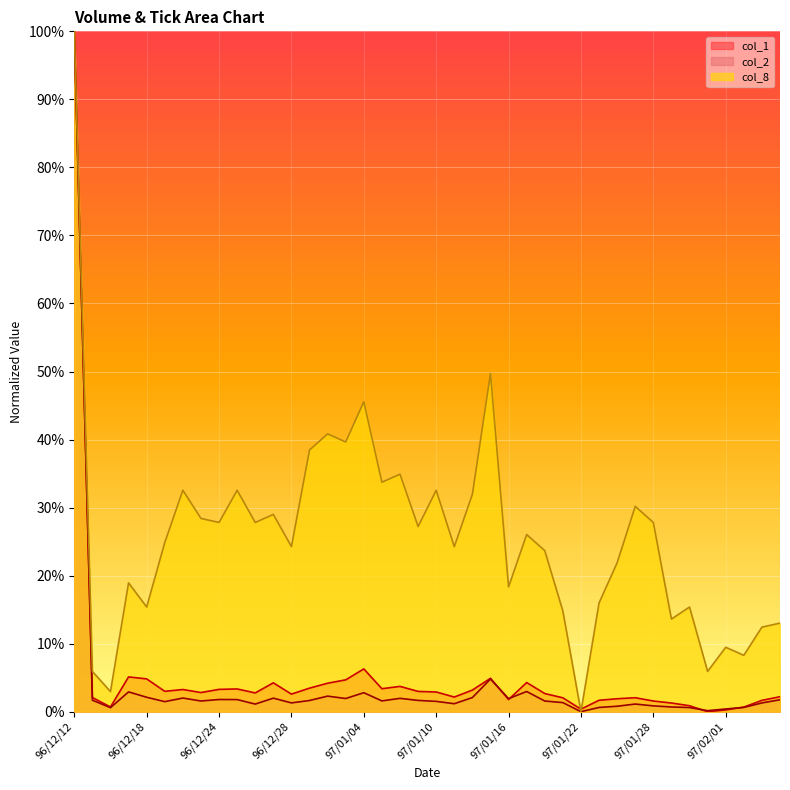

What is the total value across all series at 97/02/14?

0.2